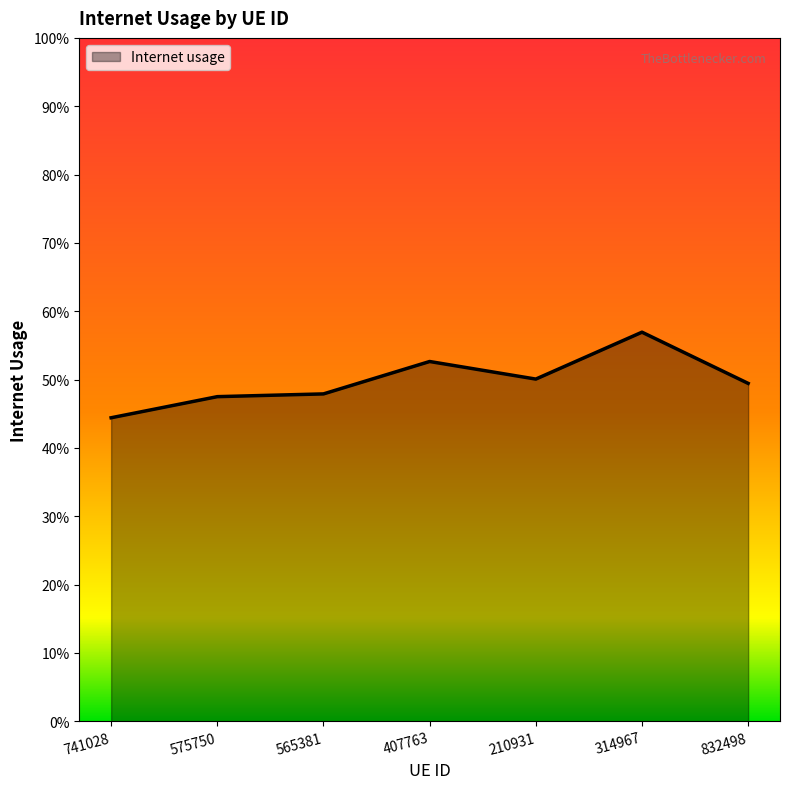

Does the chart have visible grid lines?

No